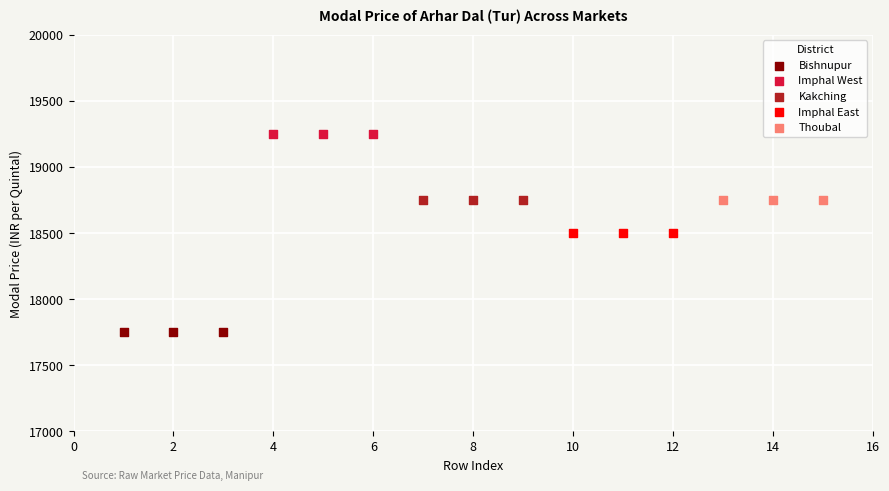

Which series contains the lowest Y value?

Bishnupur